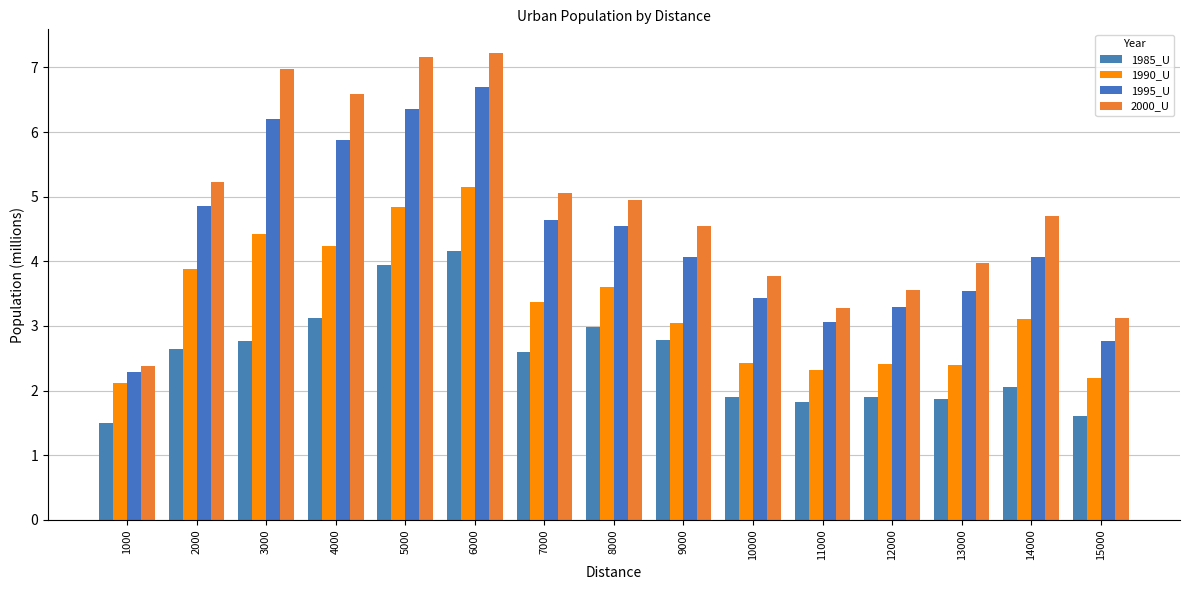

How many values in the 1985_U series exceed 2?

9